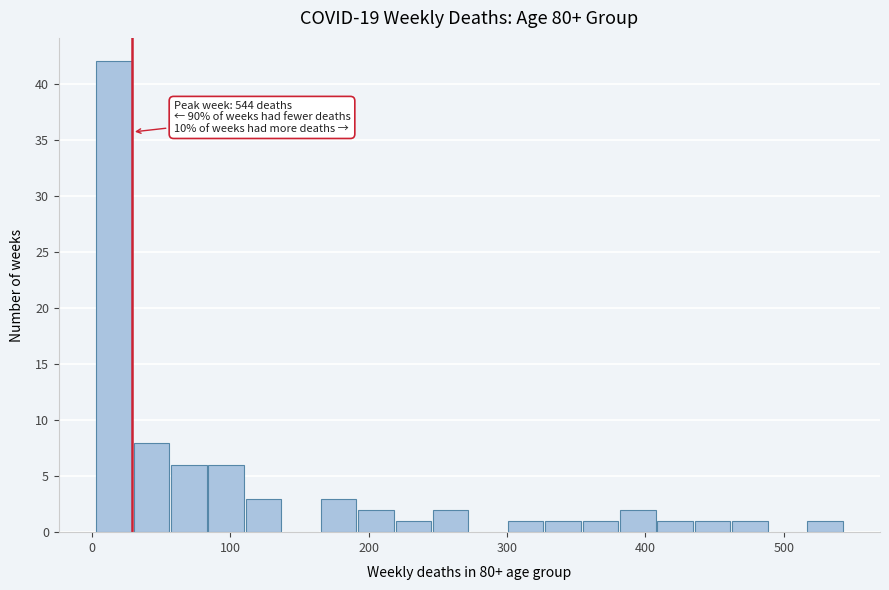

Around what value on the x-axis is the tallest bar? Give the approximate position of its centre, as read against the axis.

20